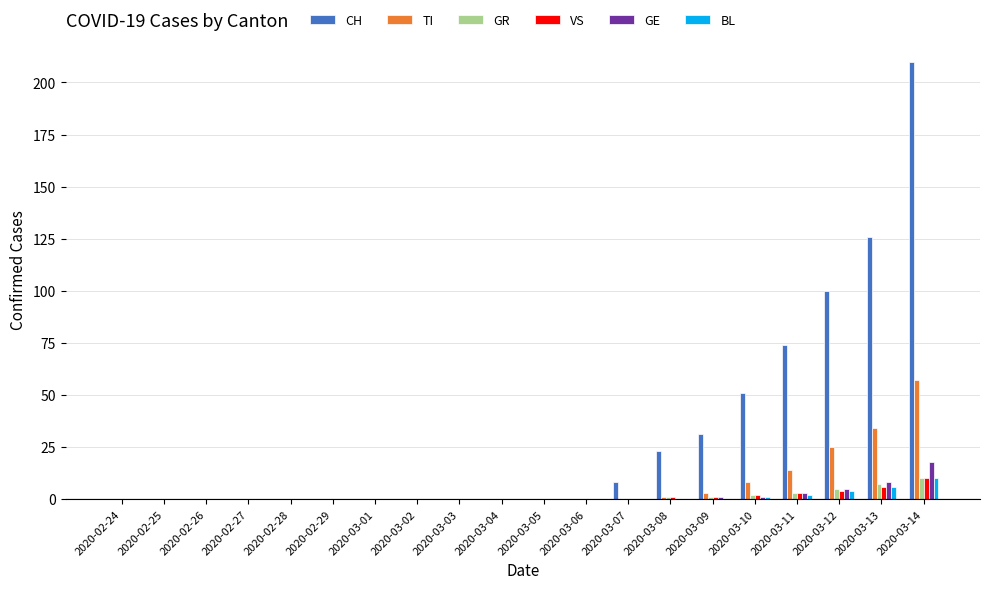

Which series has the largest total across all categories?

CH